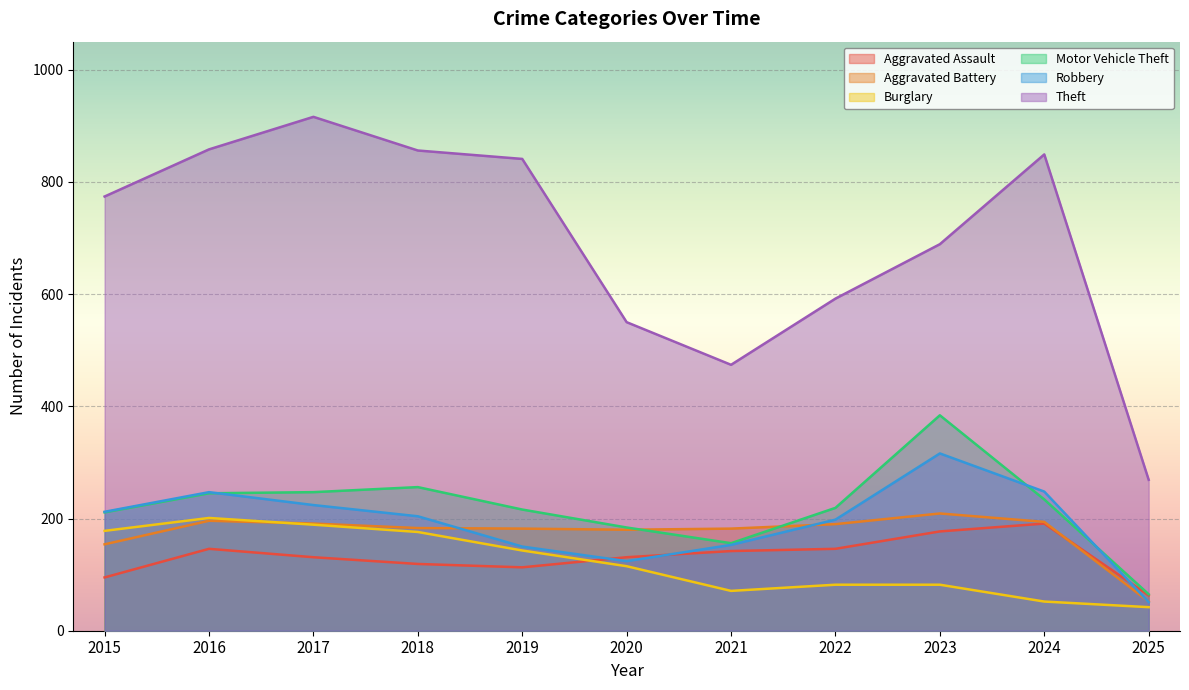

True or false: Robbery has more than 1 points higher than both neighbors.

True